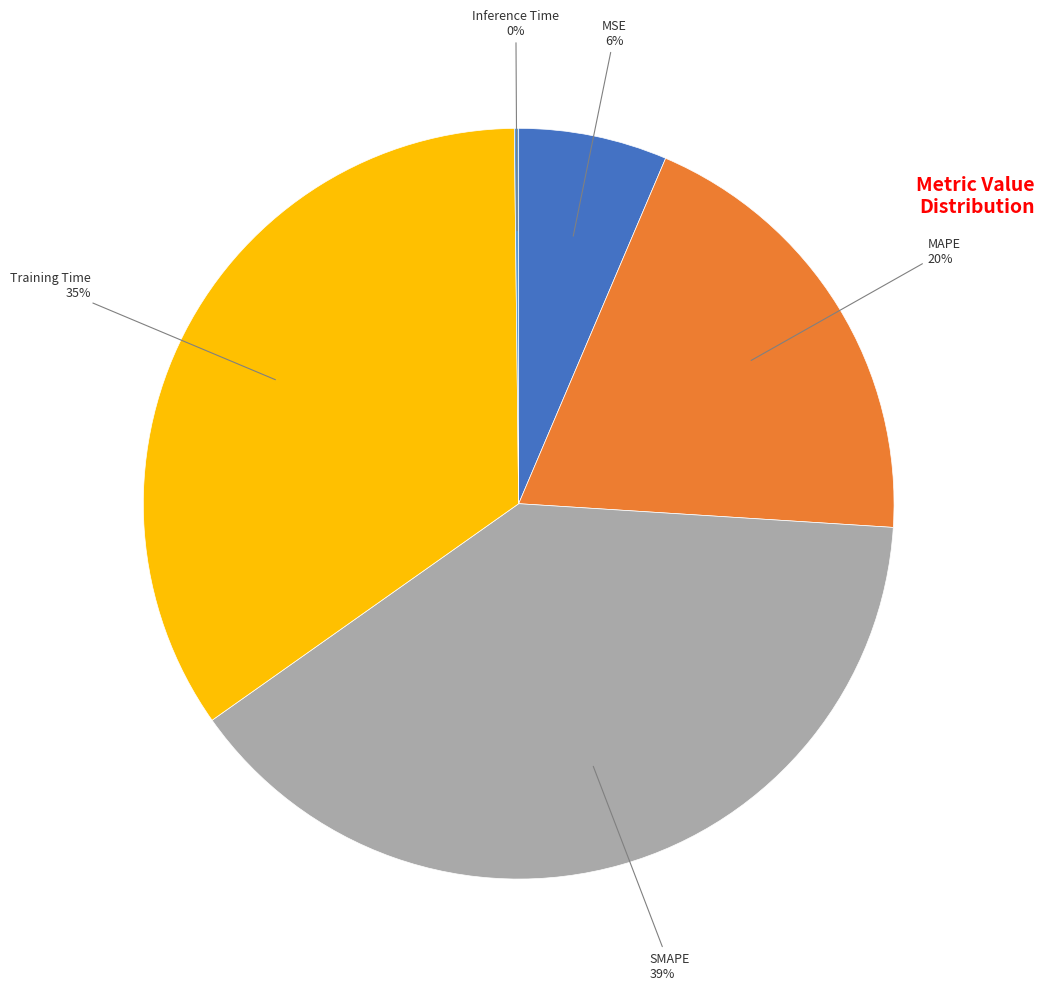

Does any single category account for the majority?

No